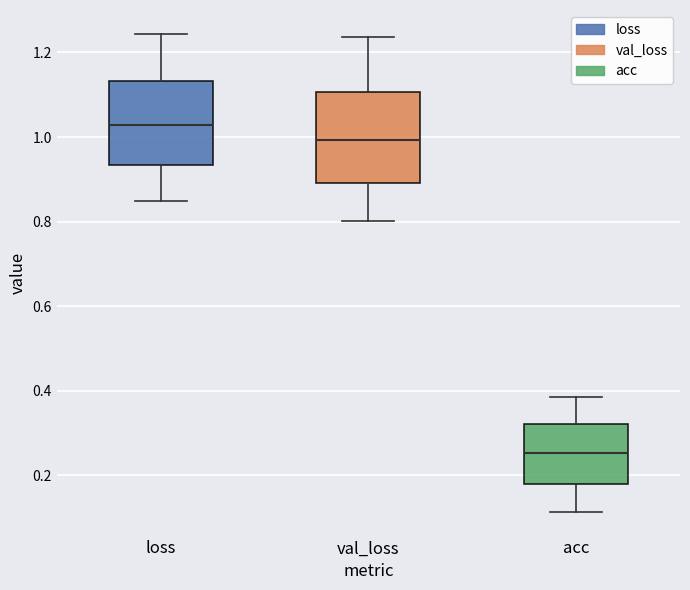

Reading left to right, read every box against the y-axis: the position of its median line, the range the box covers, and the ends of its whiskers. The values are not printed on the chart, so give them approximately, as read against the axis.

loss: median 1.02, box 0.94 to 1.14, whiskers 0.84 to 1.24
val_loss: median 1.00, box 0.90 to 1.10, whiskers 0.80 to 1.24
acc: median 0.26, box 0.18 to 0.32, whiskers 0.12 to 0.38